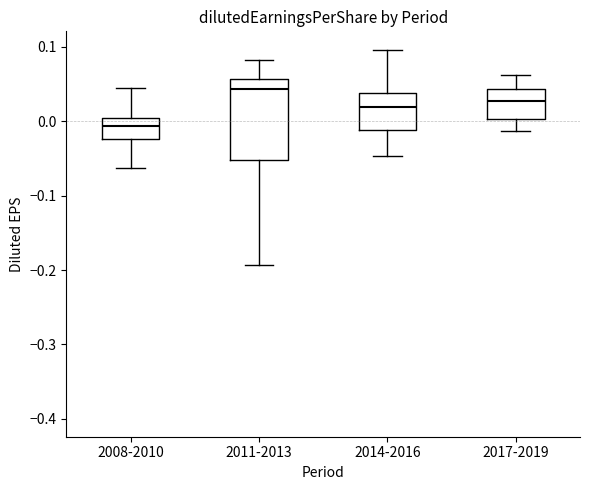

Reading left to right, transcribe this box plot: for each box, give where its median line is, the range the box spans, and where its two whiskers end, as read against the y-axis. The values are not printed on the chart, so give them approximately, as read against the axis.

2008-2010: median -0.01, box -0.02 to 0.00, whiskers -0.06 to 0.04
2011-2013: median 0.04, box -0.05 to 0.06, whiskers -0.19 to 0.08
2014-2016: median 0.02, box -0.01 to 0.04, whiskers -0.05 to 0.10
2017-2019: median 0.03, box 0.00 to 0.04, whiskers -0.01 to 0.06